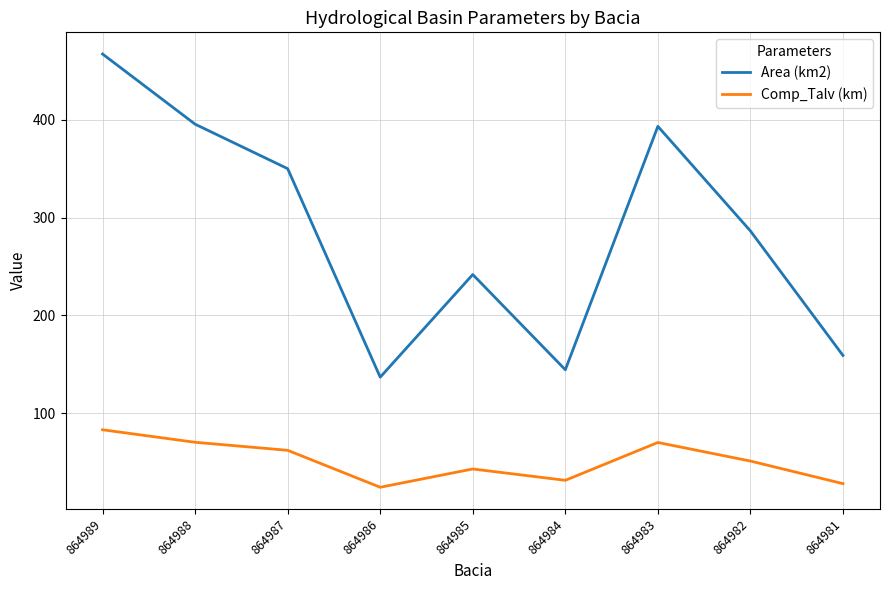

True or false: Area (km2) and Comp_Talv (km) cross at least once.

False